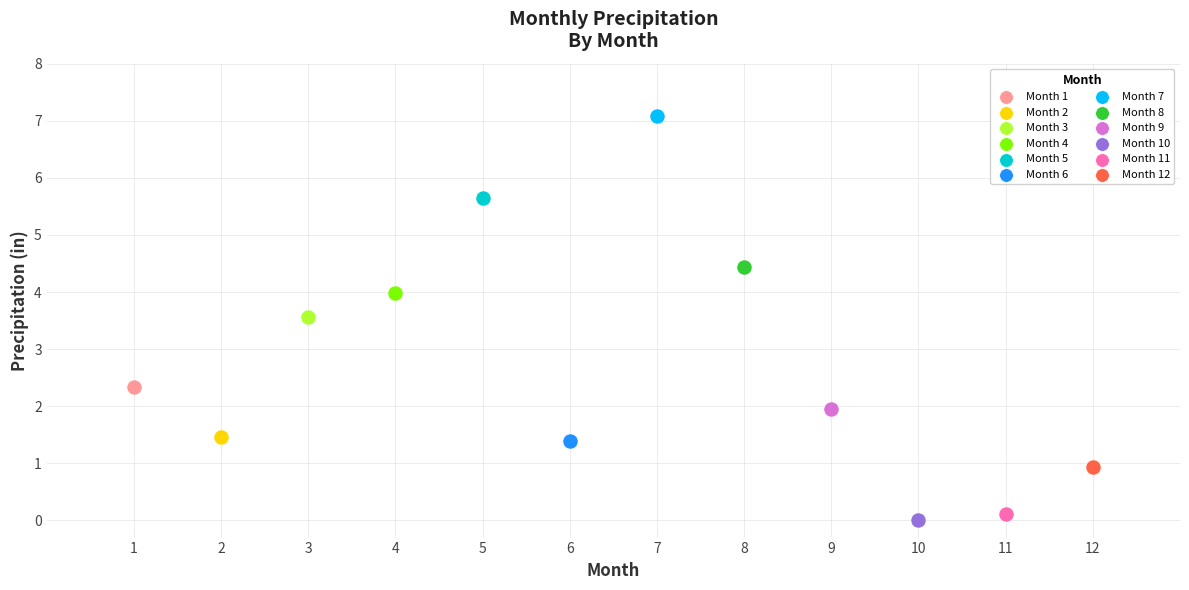

What are all the series names shown in the legend?

Month 1, Month 2, Month 3, Month 4, Month 5, Month 6, Month 7, Month 8, Month 9, Month 10, Month 11, Month 12